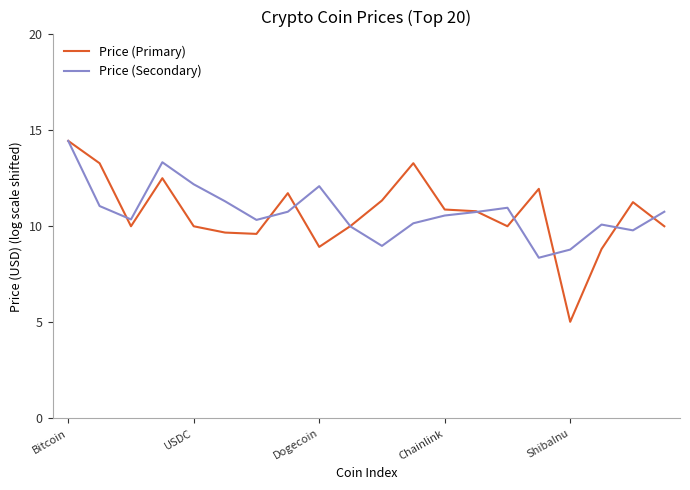

What is the lowest value of the Price (Secondary) series?

8.4